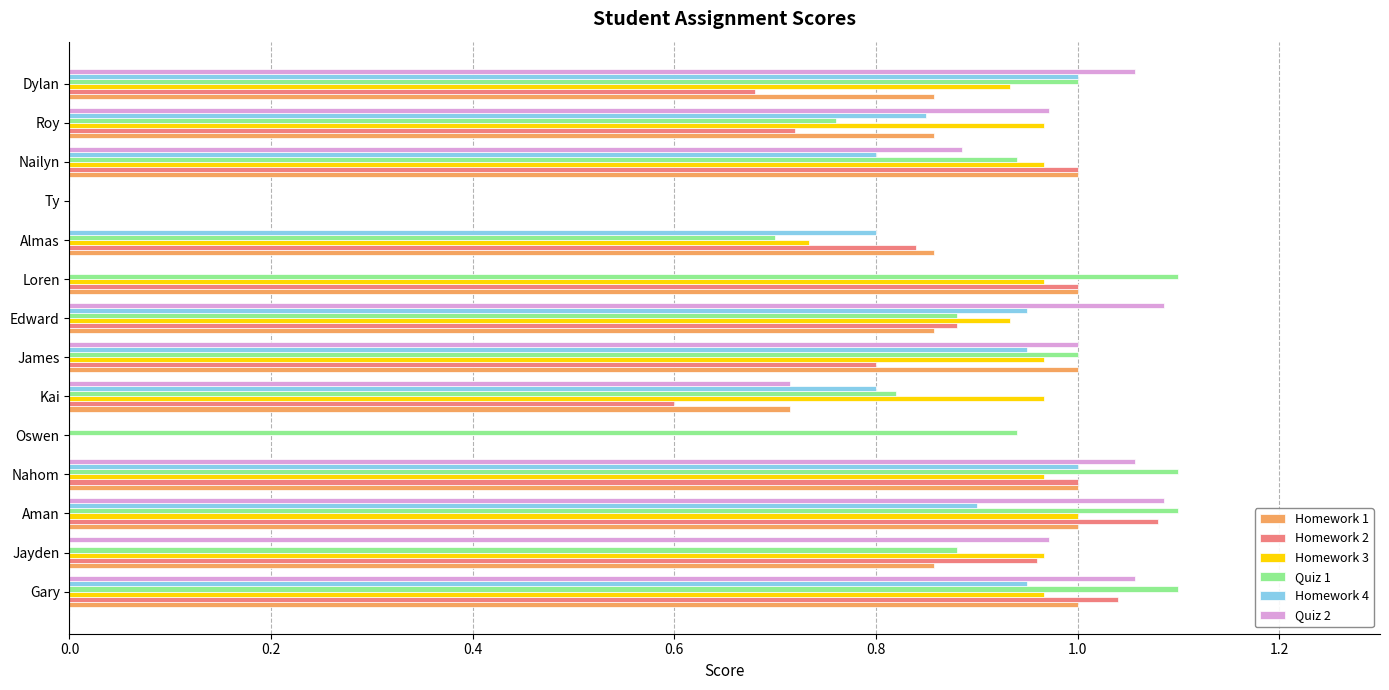

At which label does Homework 3 reach its peak?

Aman